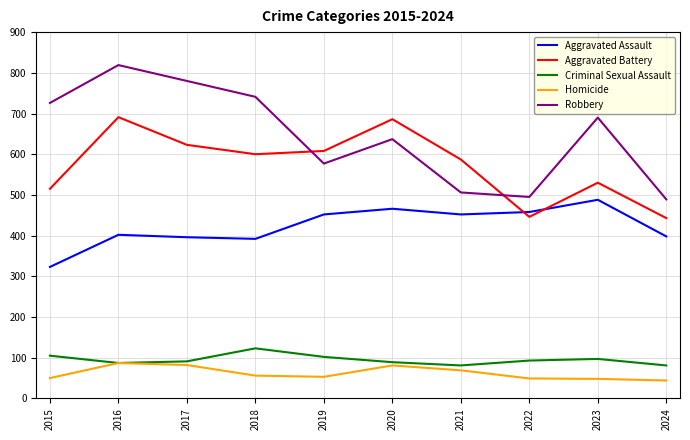

Which series has the widest spread of values?

Robbery